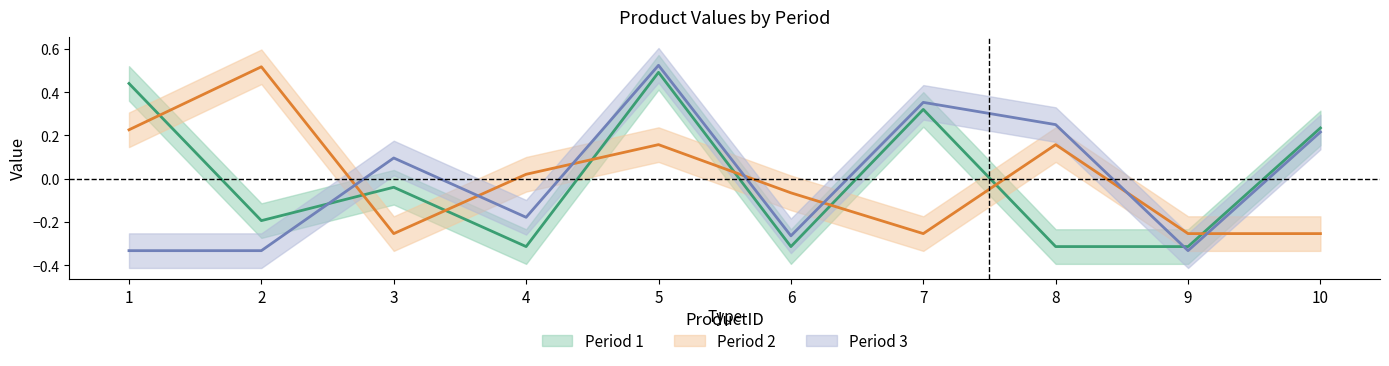

The value of Period 1 at 2 is -0.1. True or false?

False